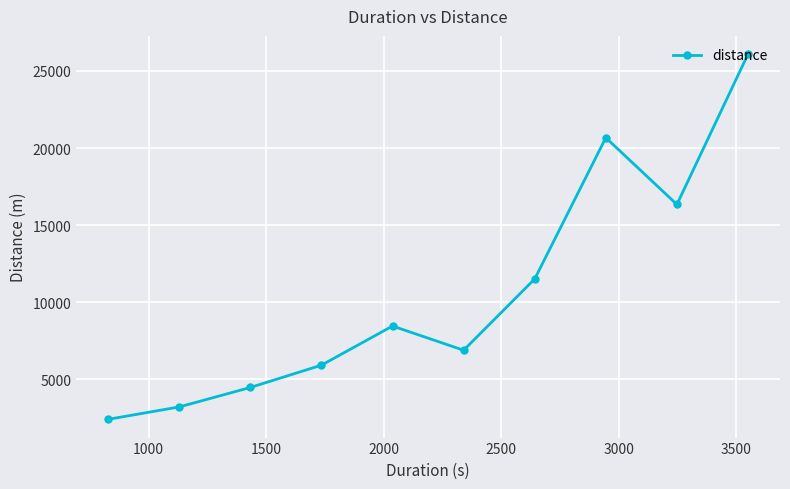

What is the value of the 1st point from the left?

2412.1